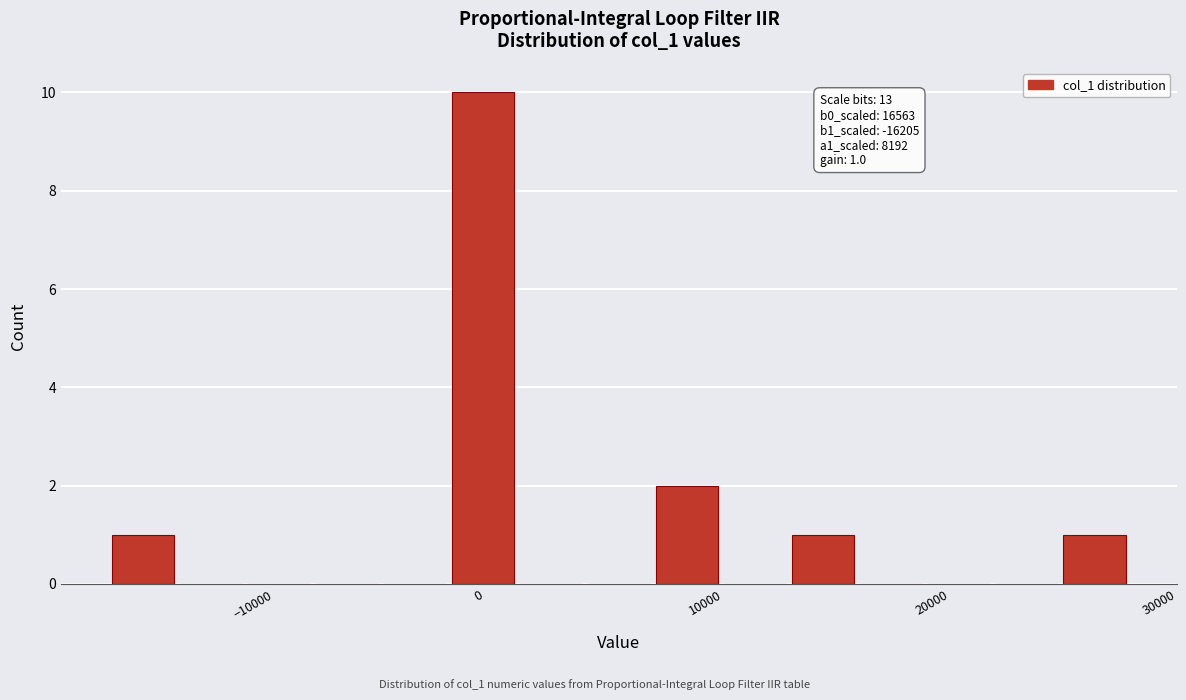

Around what value on the x-axis is the tallest bar? Give the approximate position of its centre, as read against the axis.

0